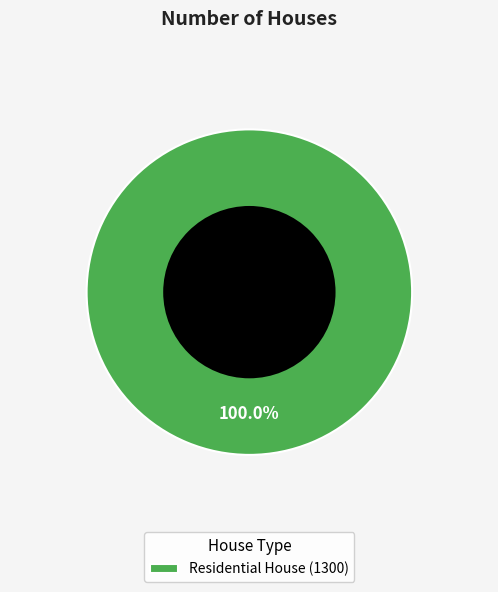

Does any single category account for the majority?

Yes